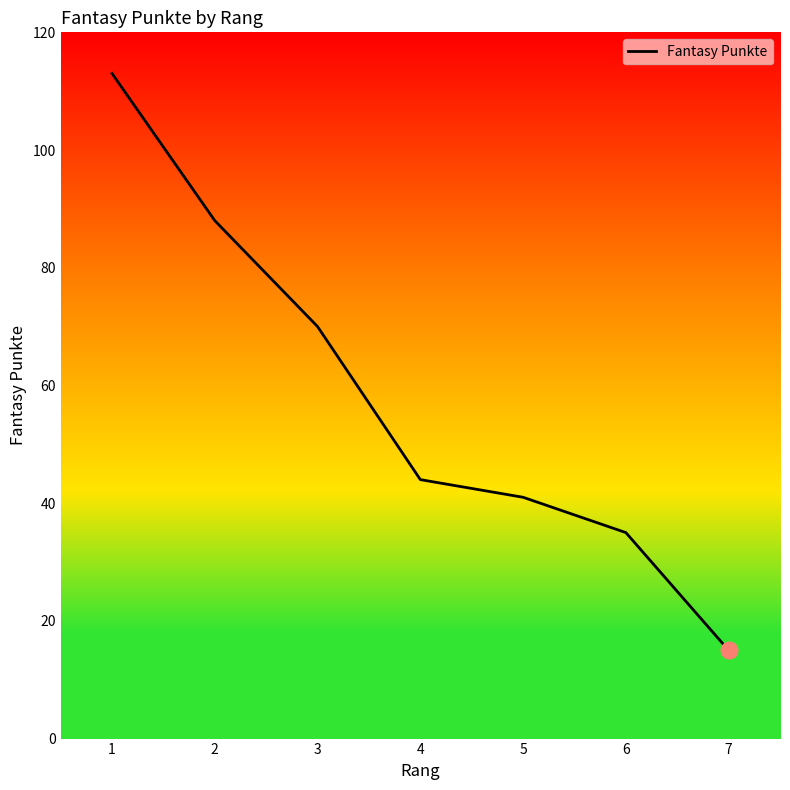

Reading left to right, transcribe all the data shown in this chart.

1=113	2=88	3=70	4=44	5=41	6=35	7=15